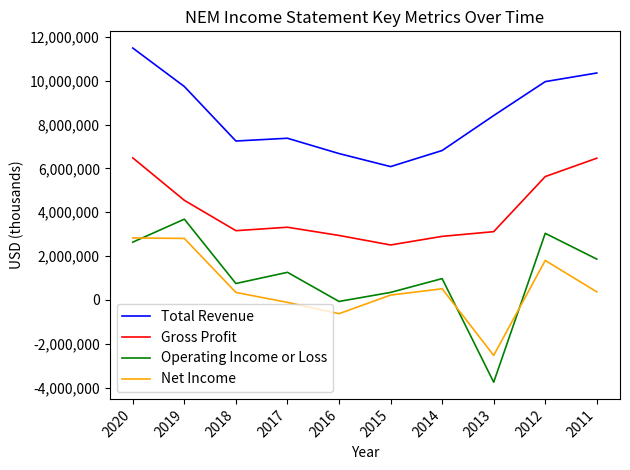

Where is Gross Profit nearest to the value 4495000?

2019